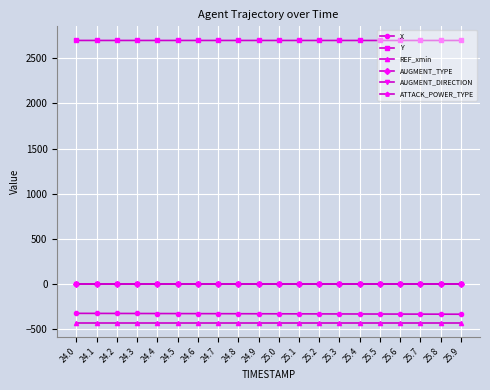

Is this an area chart (filled region under the line)?

No